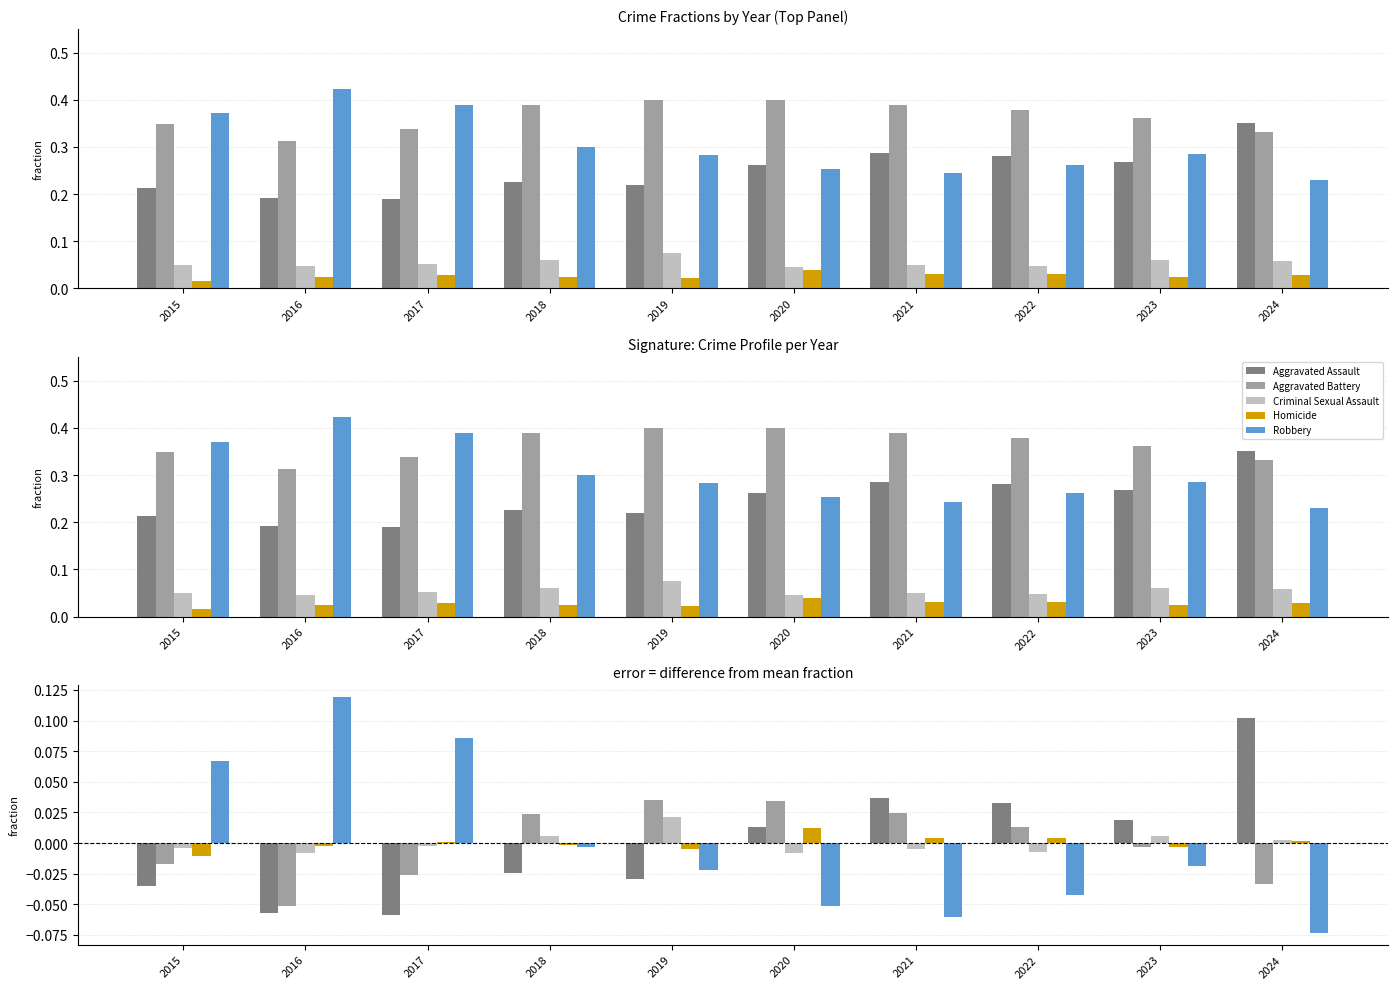

True or false: Aggravated Assault has a value of -0.0 at 2019.

False